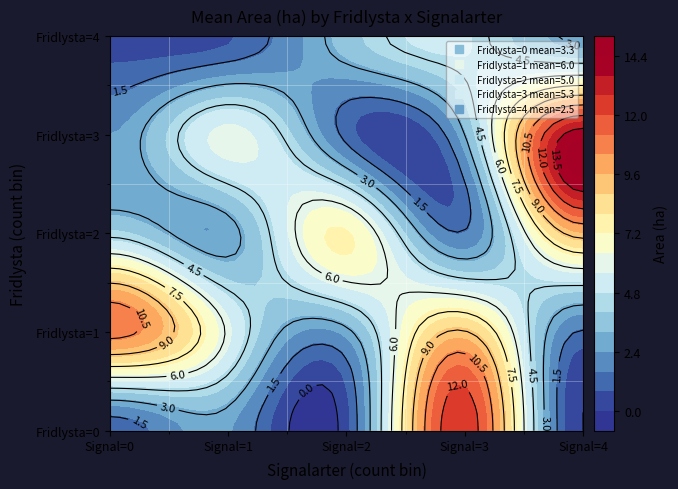

The chart shows a value of 2.7 at 1_0. True or false?

False